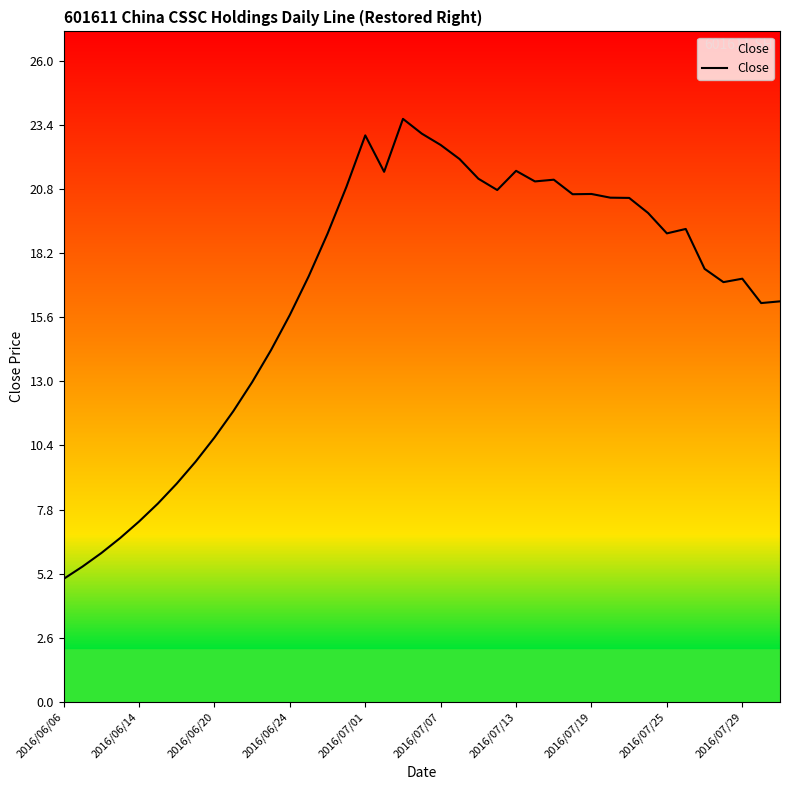

What is the greatest value displayed?

23.7